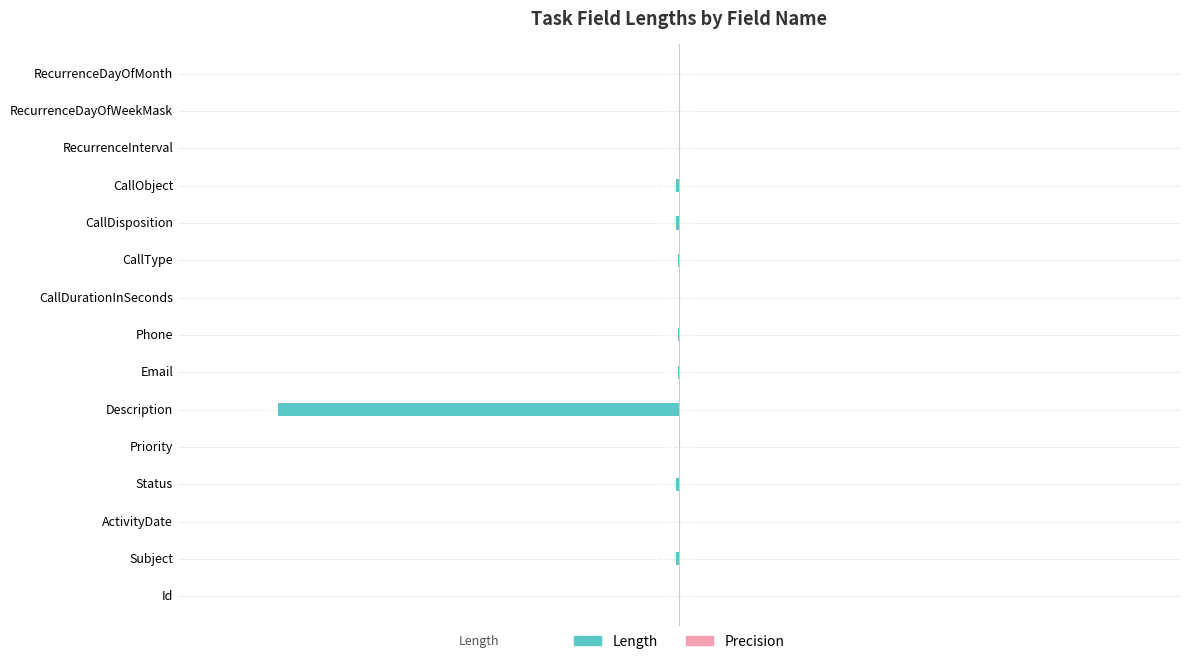

What is the sum of all values?

-1.0